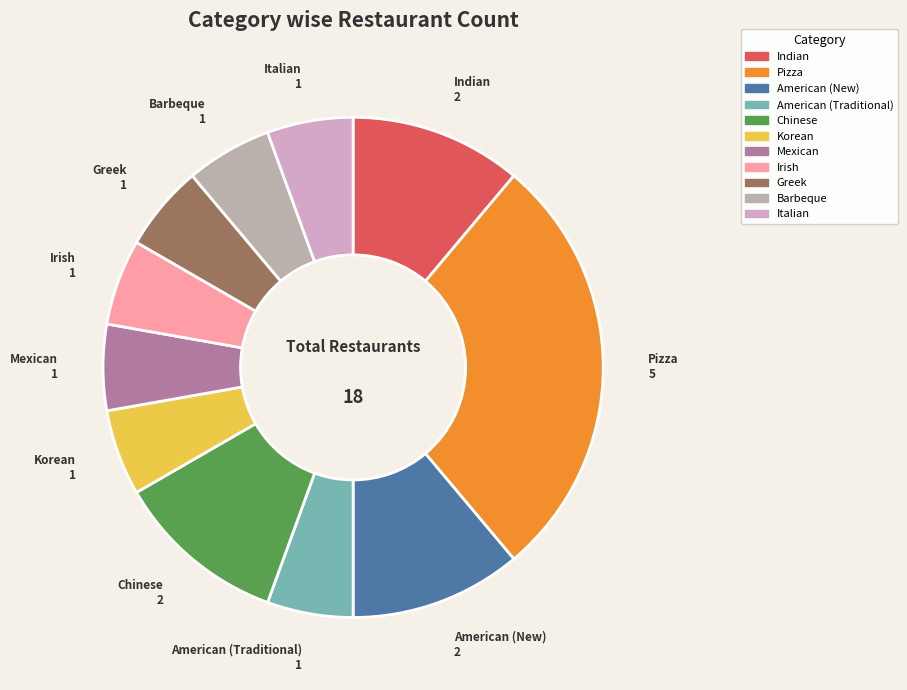

Is it true that Irish is 1% of the pie?

False